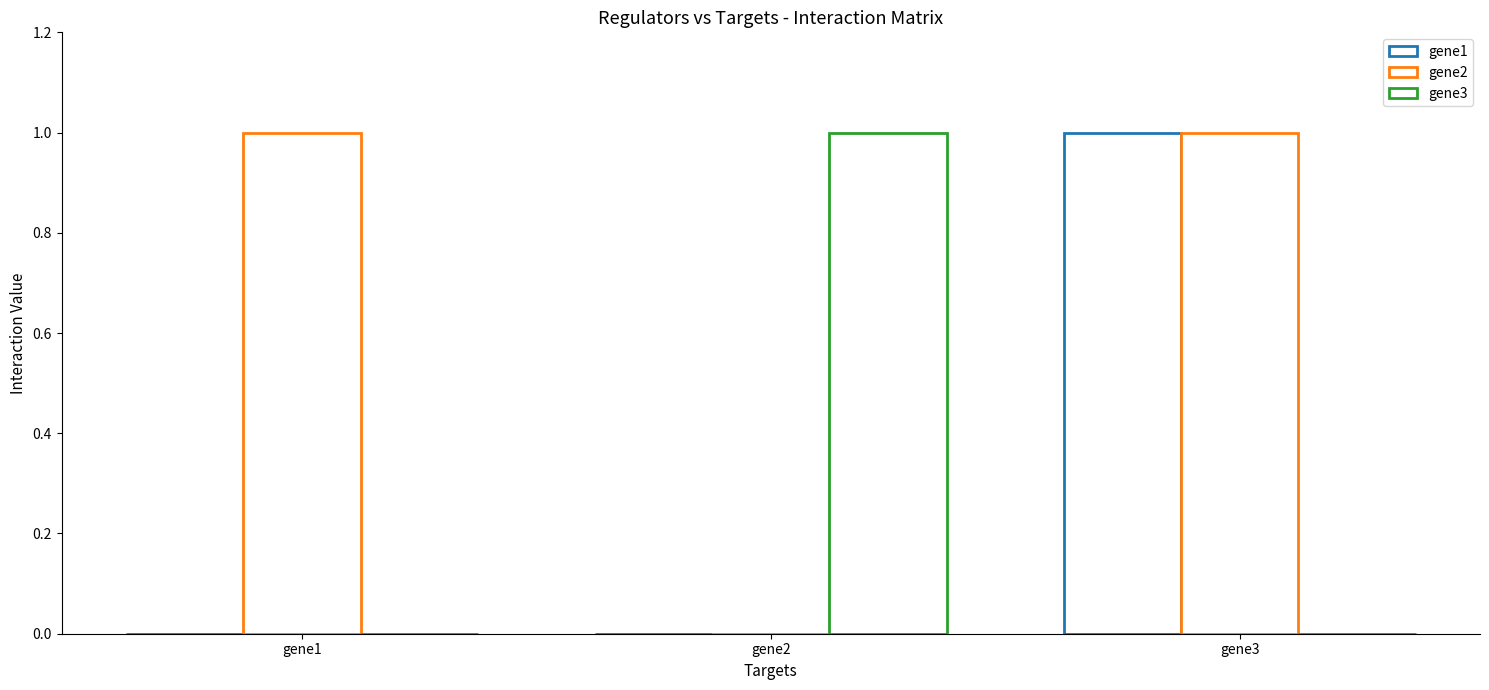

List the labels in order of gene2 value, largest first.

gene1, gene3, gene2